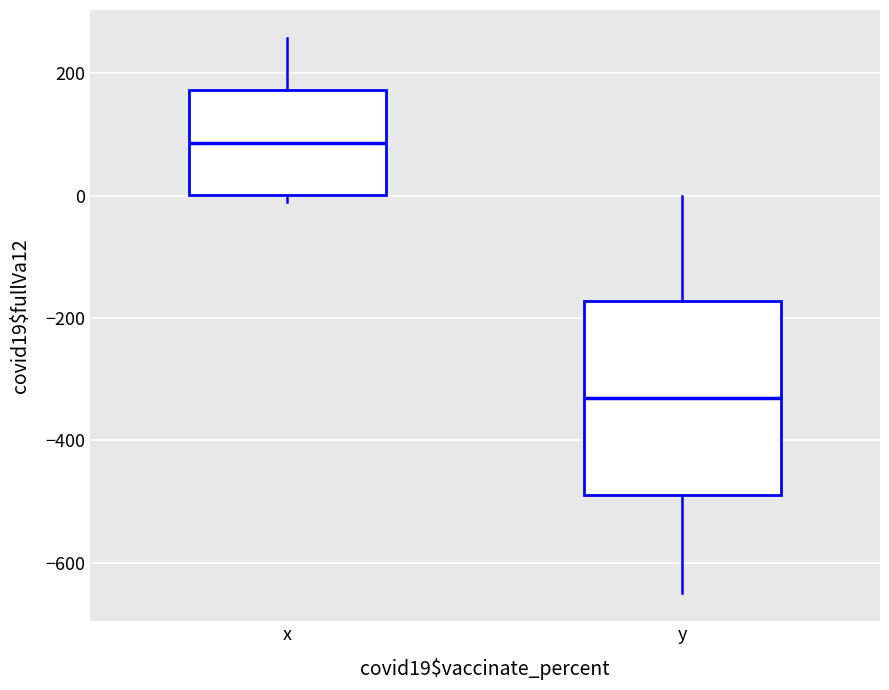

Reading left to right, read every box against the y-axis: the position of its median line, the range the box covers, and the ends of its whiskers. The values are not printed on the chart, so give them approximately, as read against the axis.

x: median 80, box 0 to 180, whiskers -20 to 260
y: median -320, box -500 to -180, whiskers -660 to 0